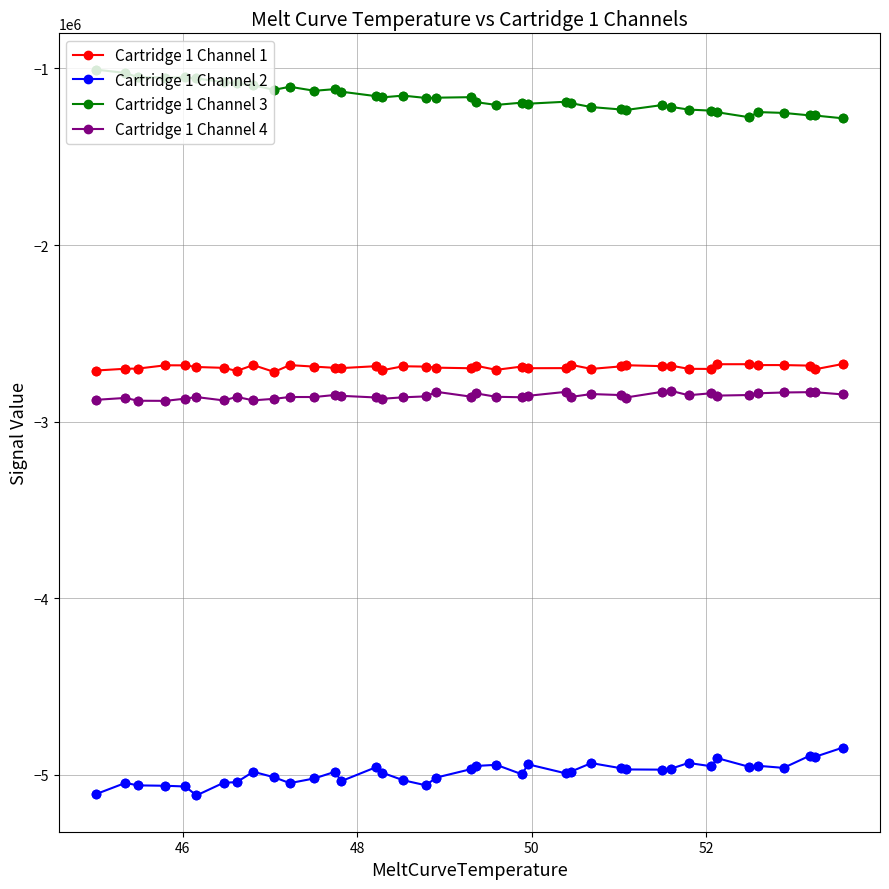

True or false: Cartridge 1 Channel 2 and Cartridge 1 Channel 4 cross at least once.

False